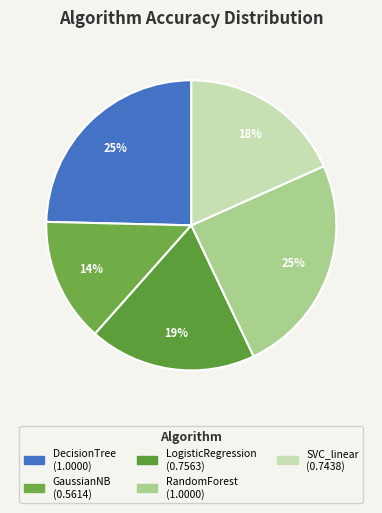

How many slices are in this pie chart?

5